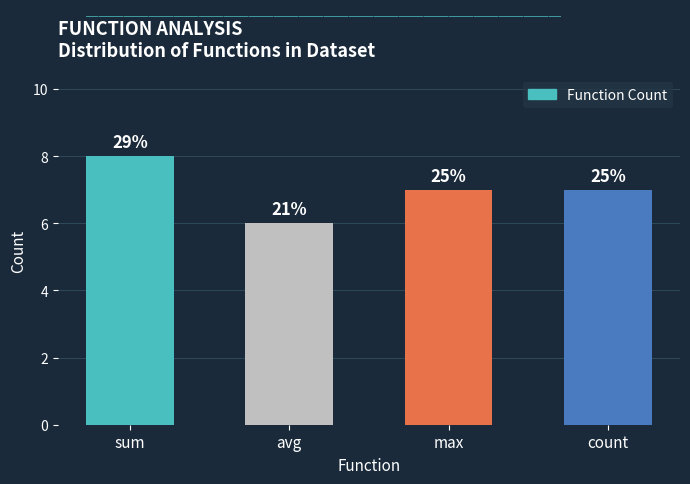

Where is the data nearest to the value 7?

max